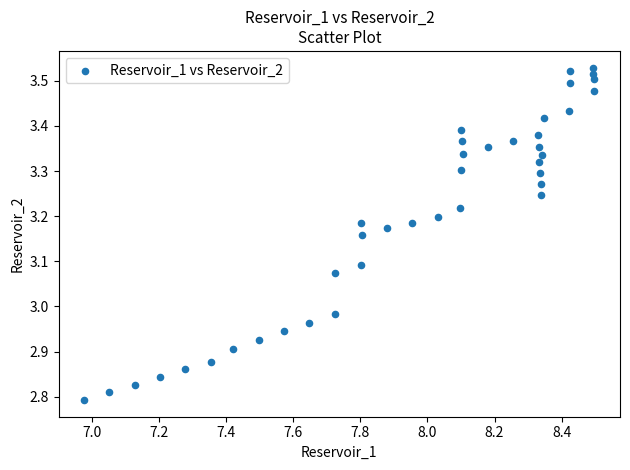

What is the range of X values (max minus min)?

1.5